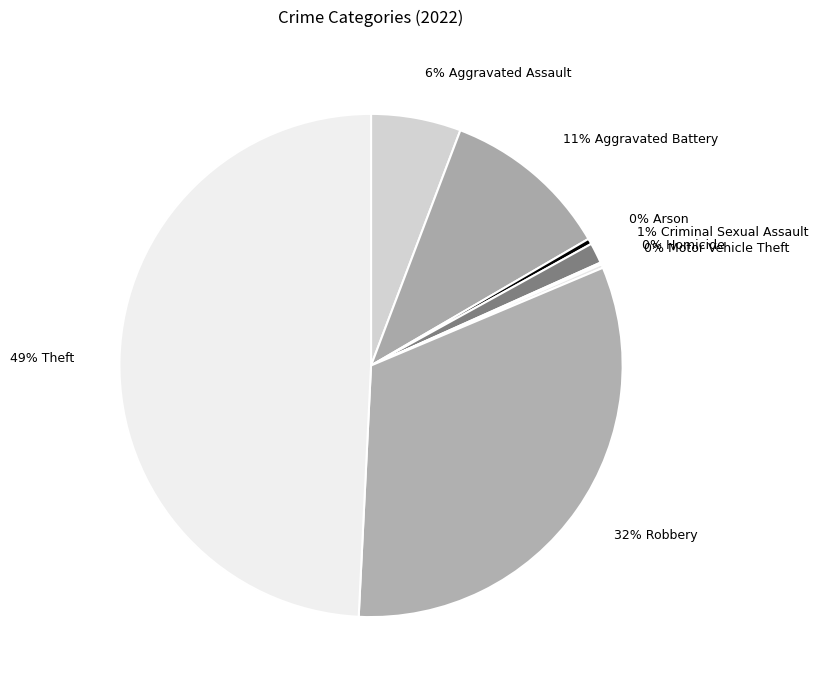

Approximately how many times larger is the value at 32% Robbery compared to 0% Arson?

89.0